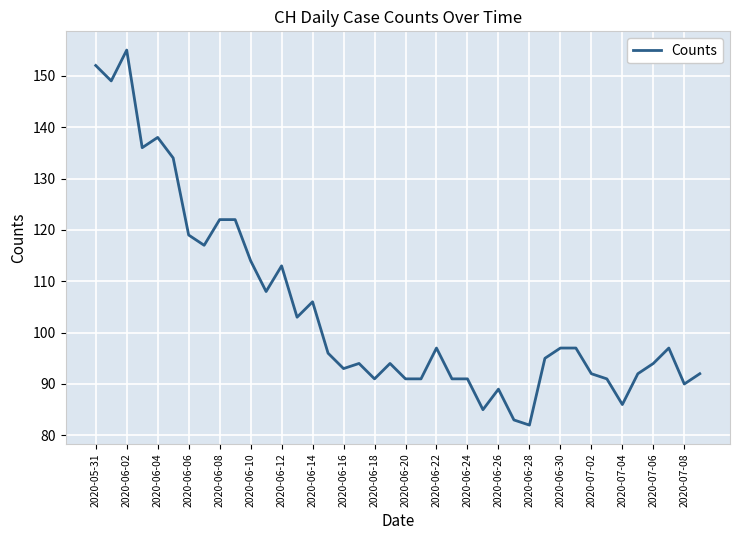

What is the minimum value shown in the chart?

82